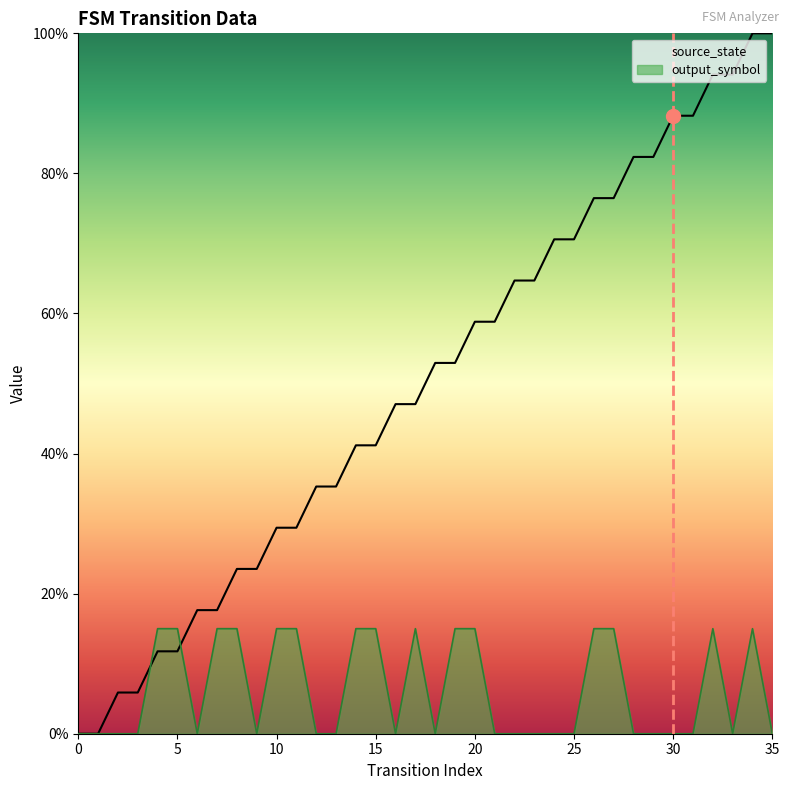

Is it true that source_state equals 1.1 at 24?

False